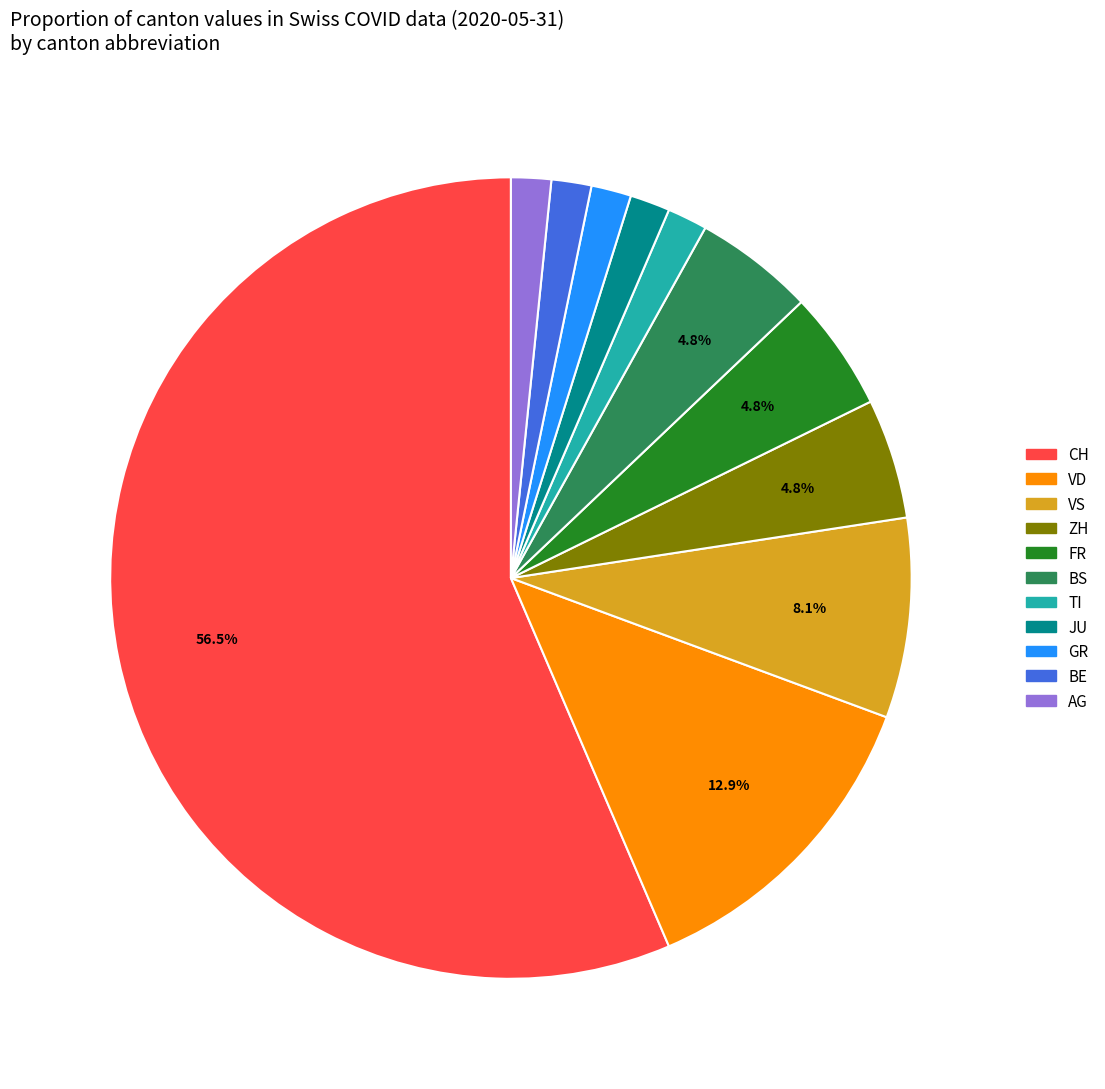

What percentage is the FR slice, to the nearest percent?

5%